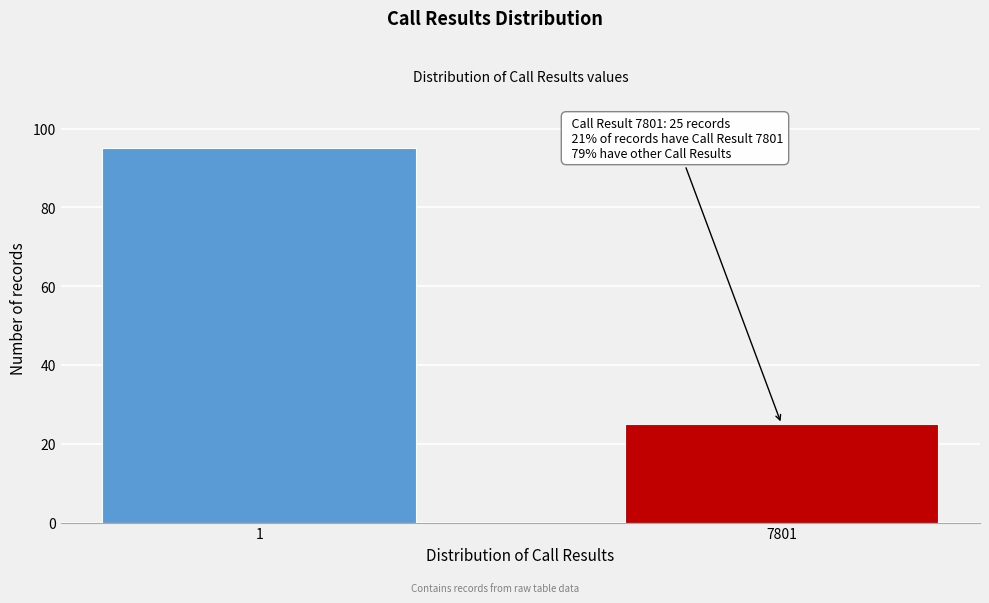

Reading right to left, what are all the values shown in this chart?

7801=25	1=95